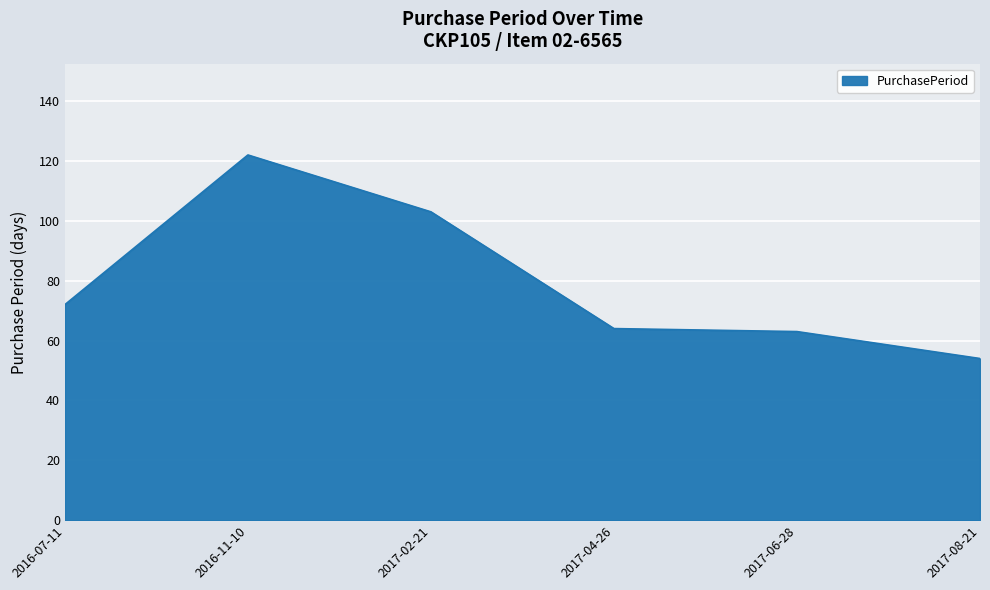

How many series are shown in this chart?

1